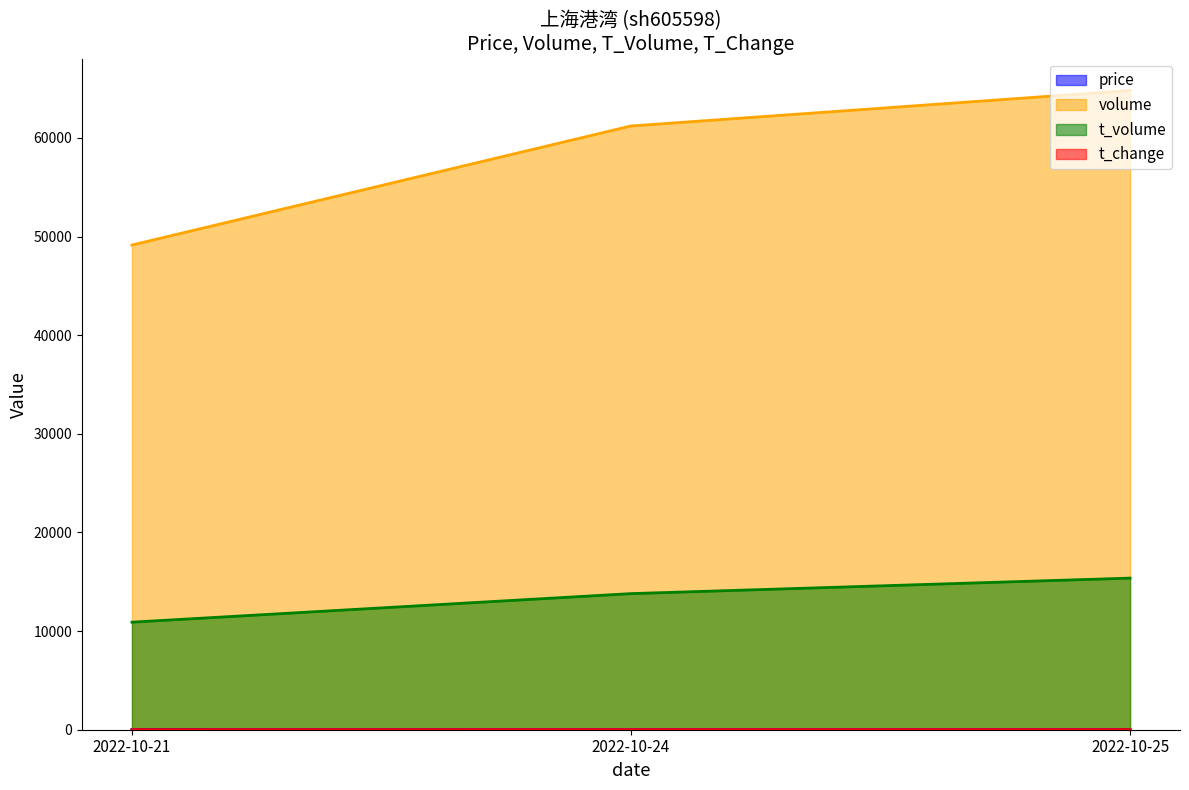

Which has a higher value, 2022-10-24 or 2022-10-25?

2022-10-25